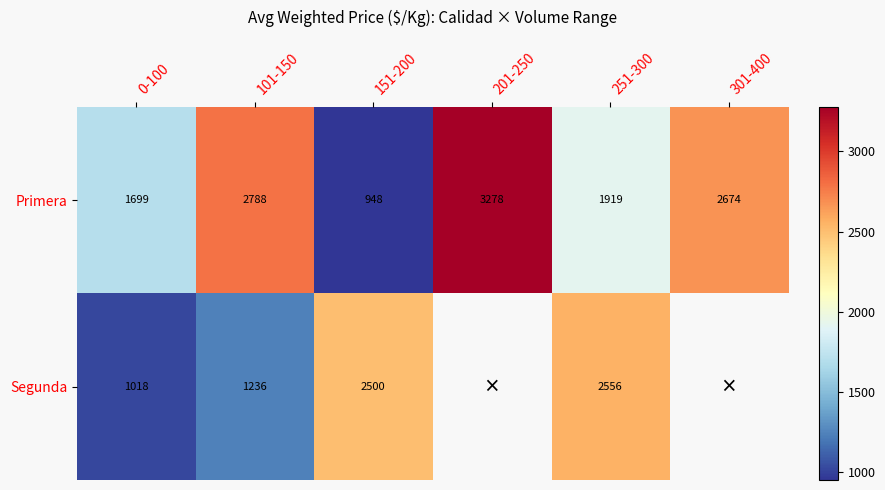

Rank the categories by Primera value from lowest to highest.

151-200, 0-100, 251-300, 301-400, 101-150, 201-250